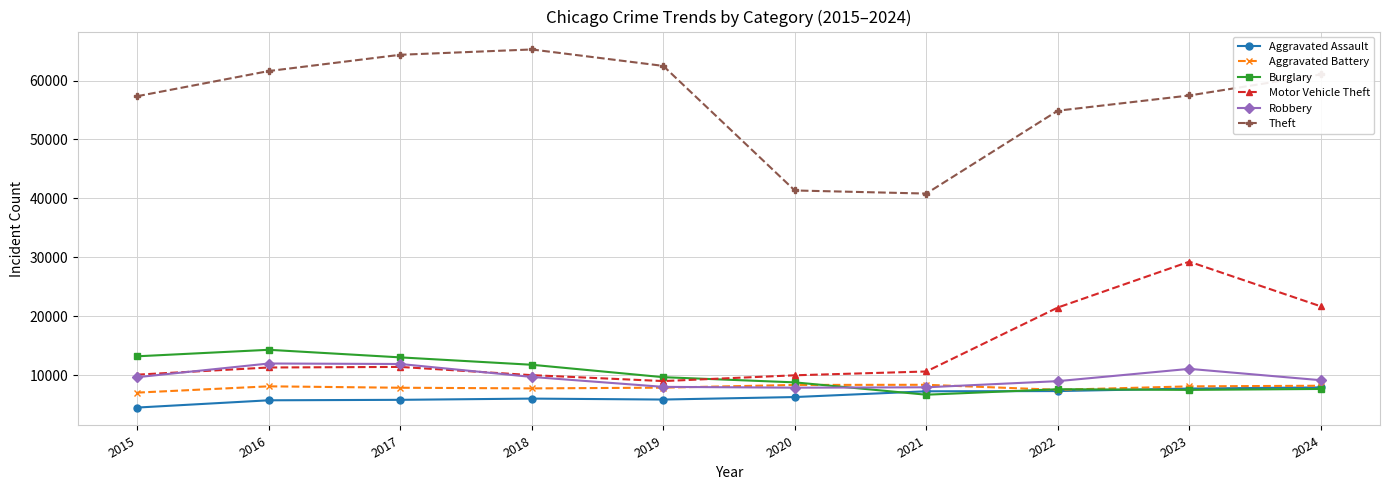

What is the total value across all series at 2019?

102807